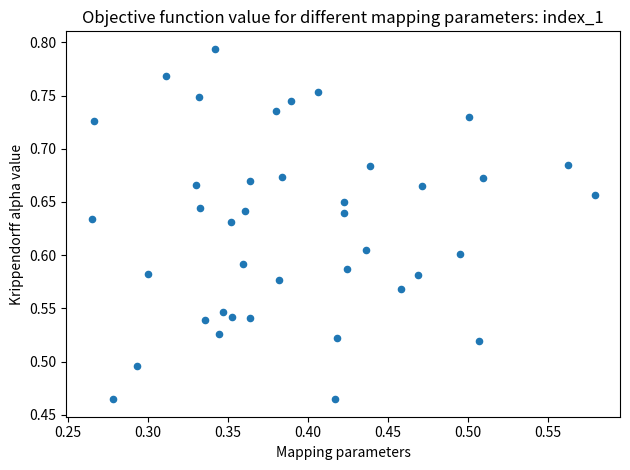

What is the range of Y values (max minus min)?

0.3